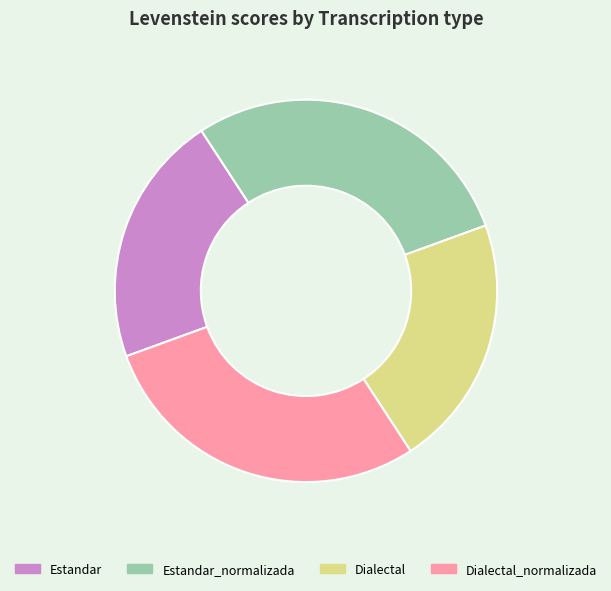

True or false: Estandar_normalizada accounts for 42% of the total.

False